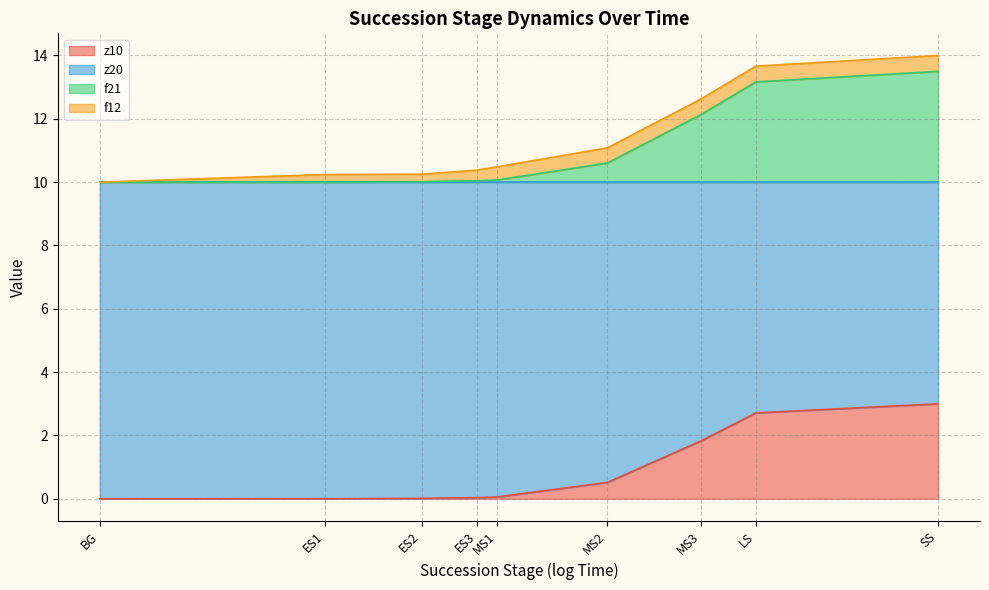

What are all the series names shown in the legend?

z10, z20, f21, f12